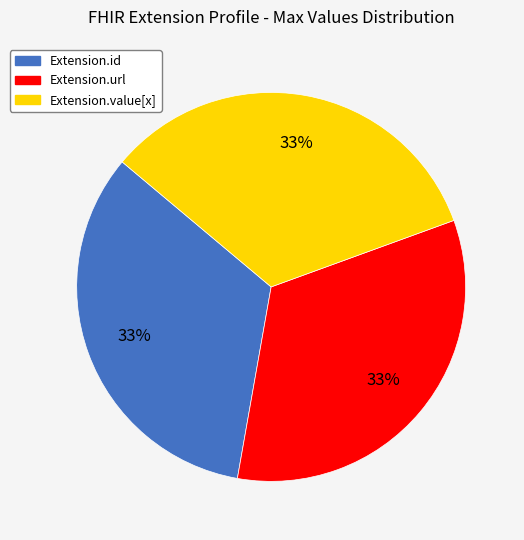

Is there a majority slice in this chart?

No